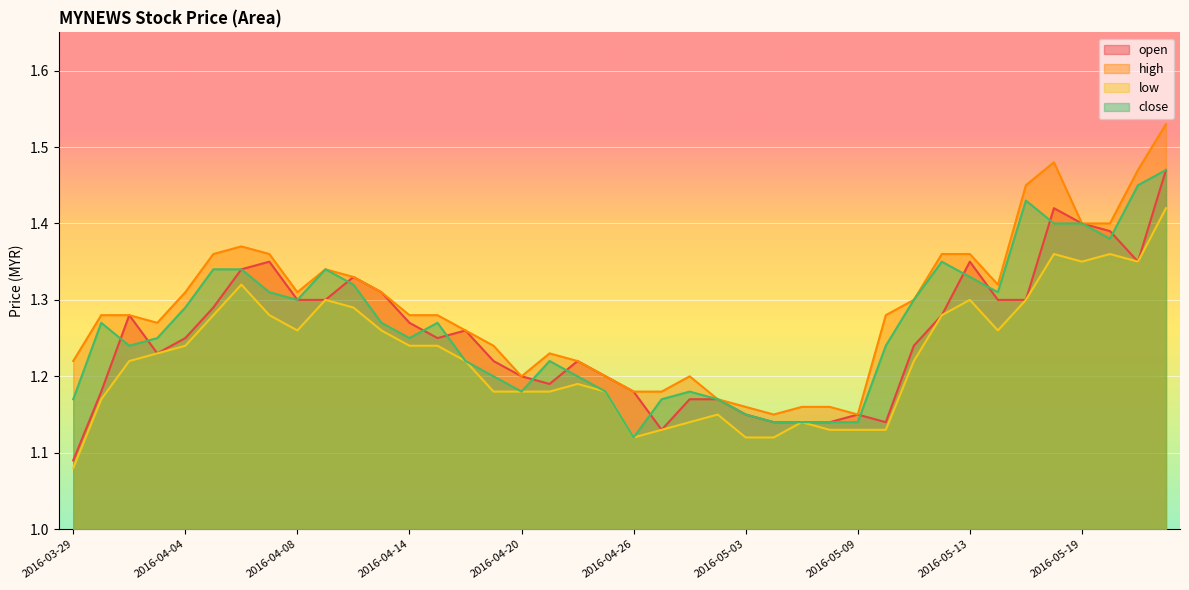

What position from the right is 2016-05-04?

15